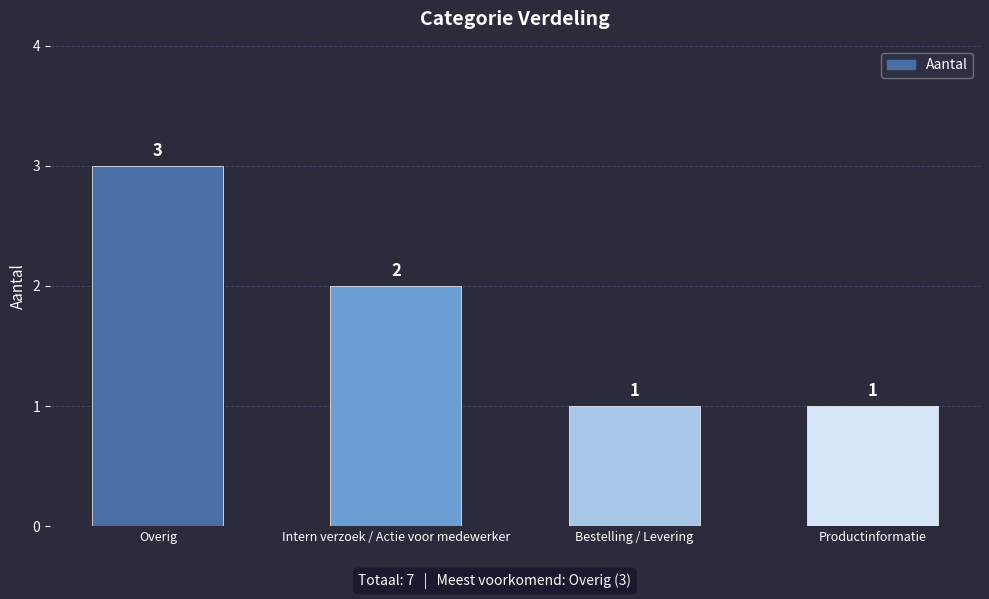

True or false: the data shows 3 at Overig.

True